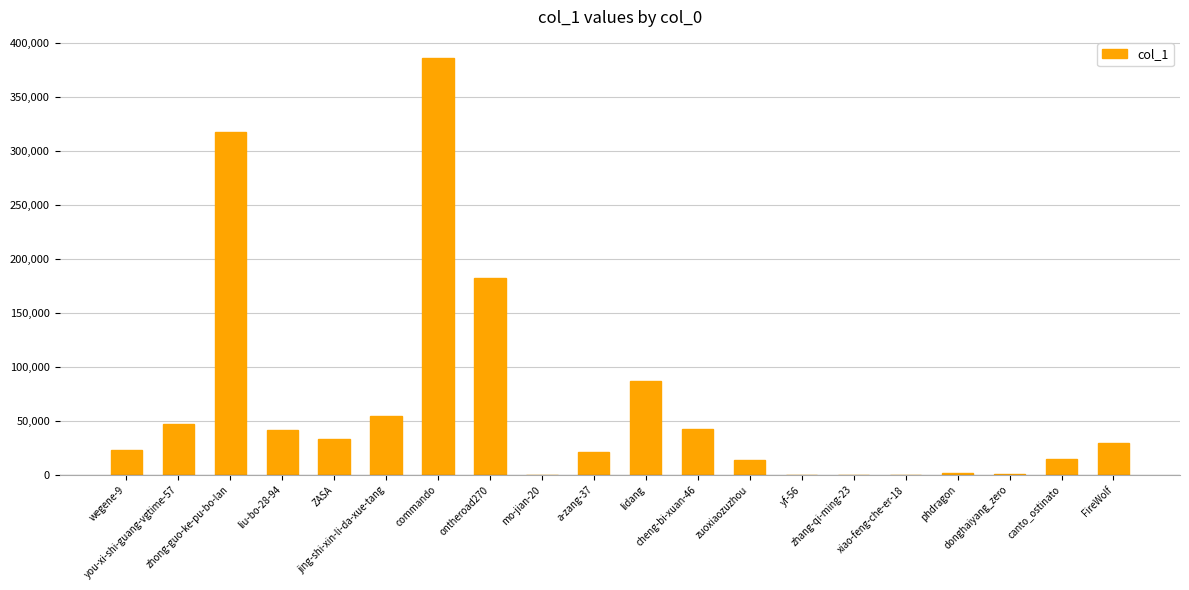

What is the sum of all values?

1296214